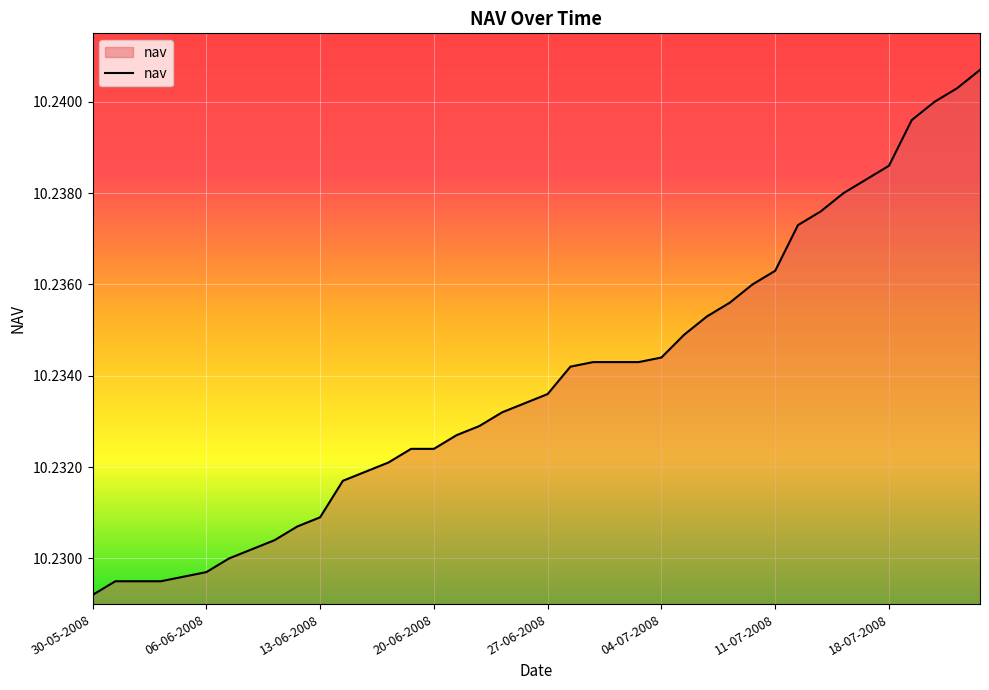

What is the greatest value displayed?

10.2